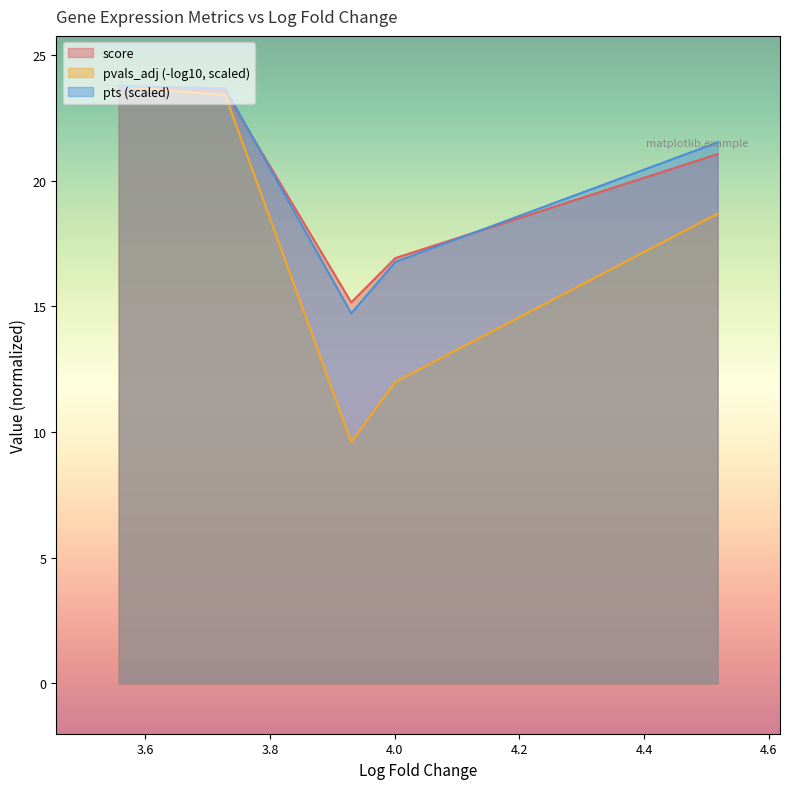

At which category is the sum across all series the highest?

3.557314395904541